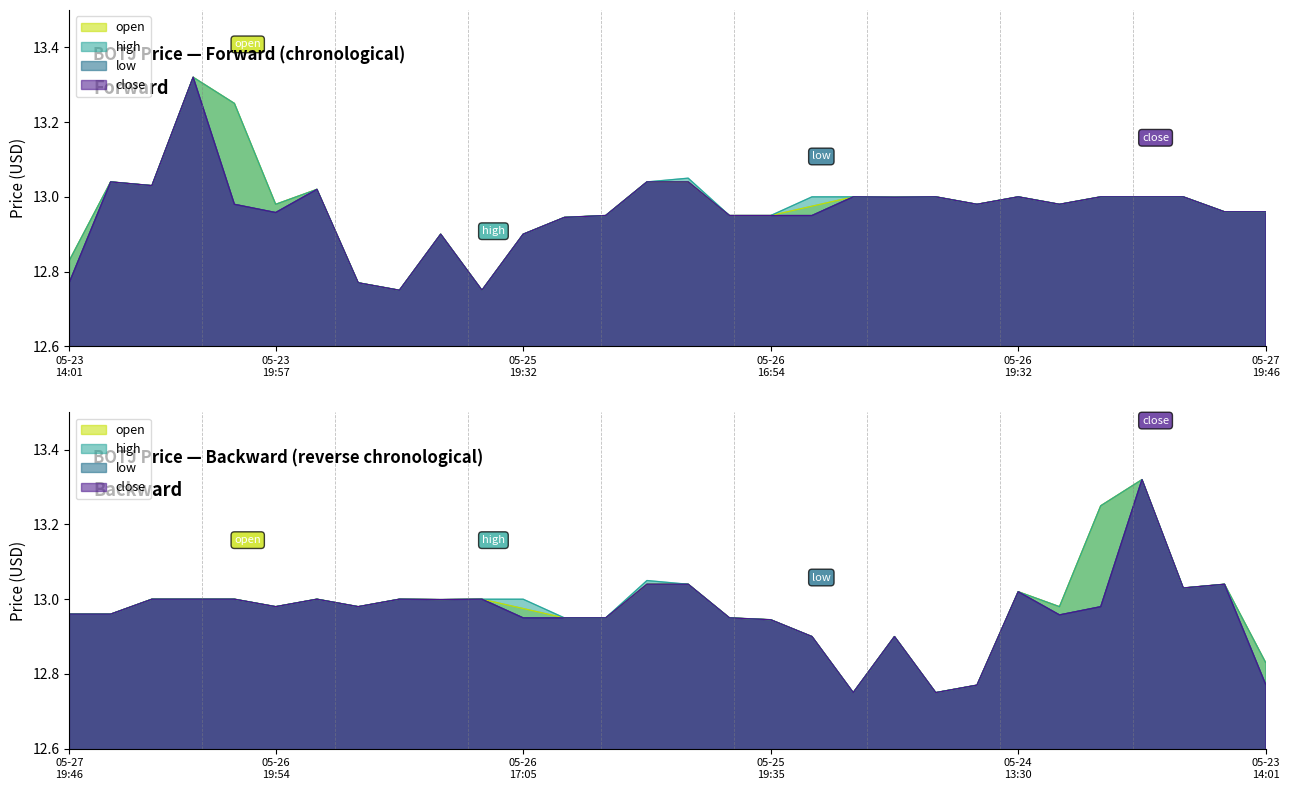

What is the sum of the open values at 2022-05-26 19:32:00 and 2022-05-25 19:35:00?

25.9